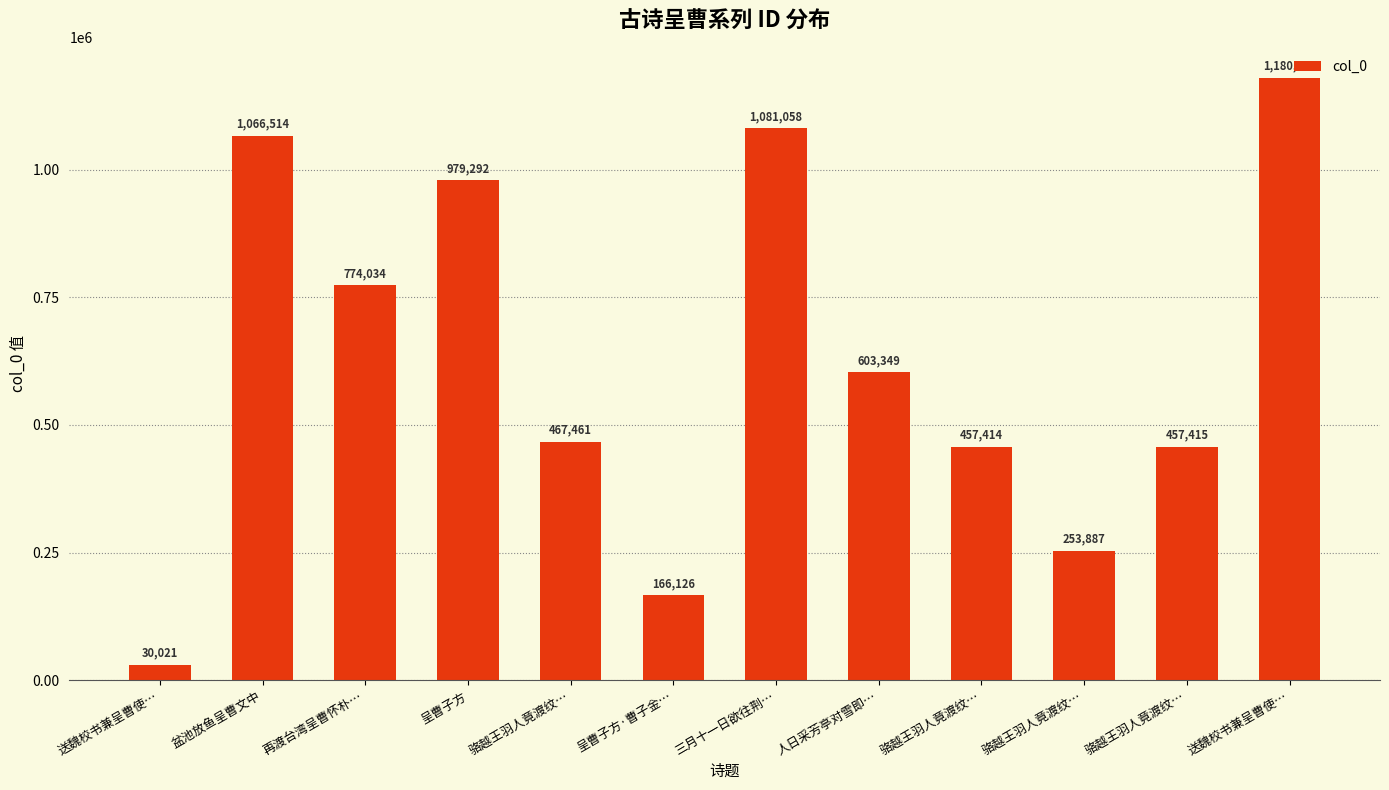

Reading left to right, extract all data points from this chart.

送魏校书兼呈曹使…=30021	盆池放鱼呈曹文中=1066514	再渡台湾呈曹怀朴…=774034	呈曹子方=979292	骆越王羽人竟渡纹…=467461	呈曹子方·曹子金…=166126	三月十一日欲往荆…=1081058	人日采芳亭对雪即…=603349	骆越王羽人竟渡纹…=457414	骆越王羽人竟渡纹…=253887	骆越王羽人竟渡纹…=457415	送魏校书兼呈曹使…=1180066